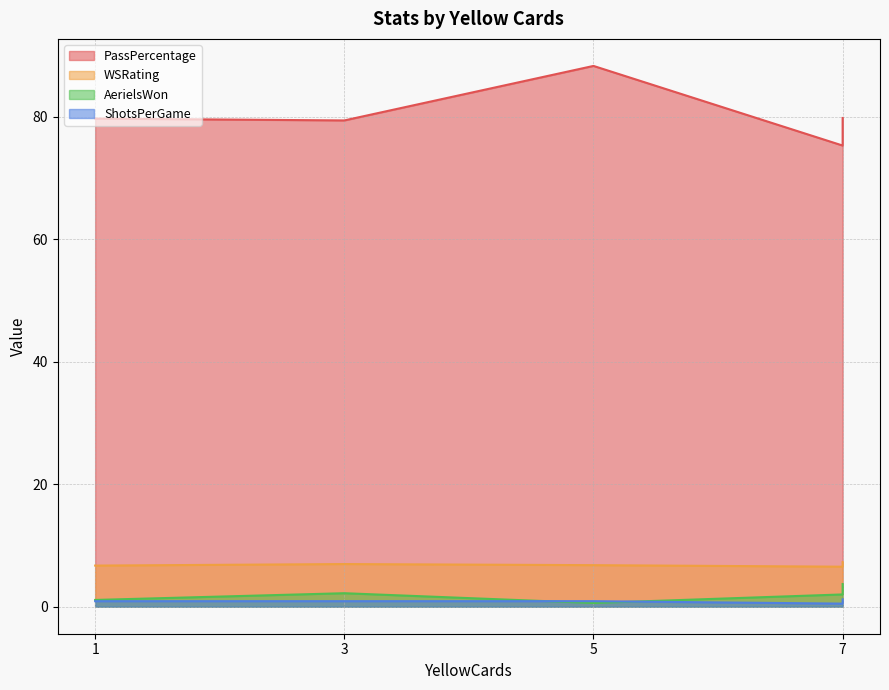

True or false: PassPercentage and WSRating cross at least once.

False